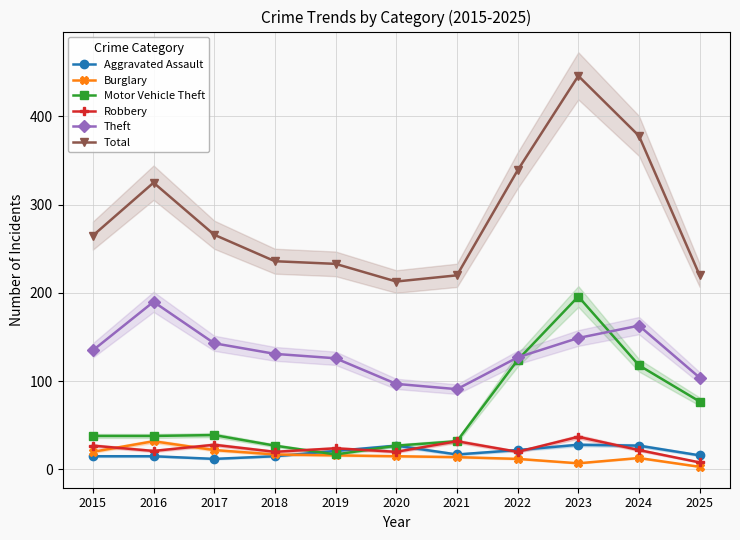

True or false: Robbery and Motor Vehicle Theft cross at least once.

True